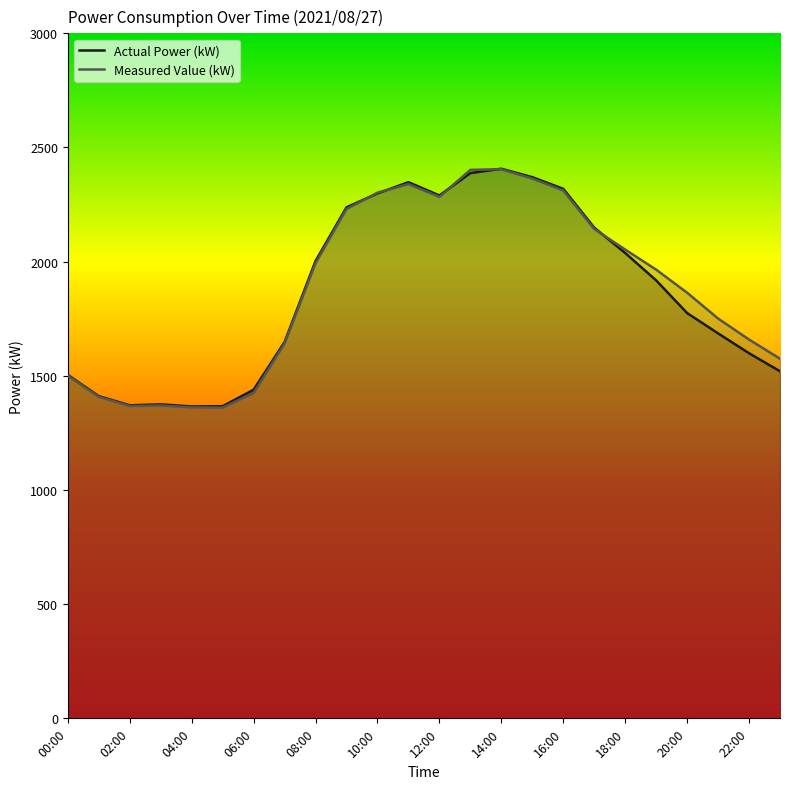

Is it true that Actual Power (kW) equals 2319 at 16:00?

True